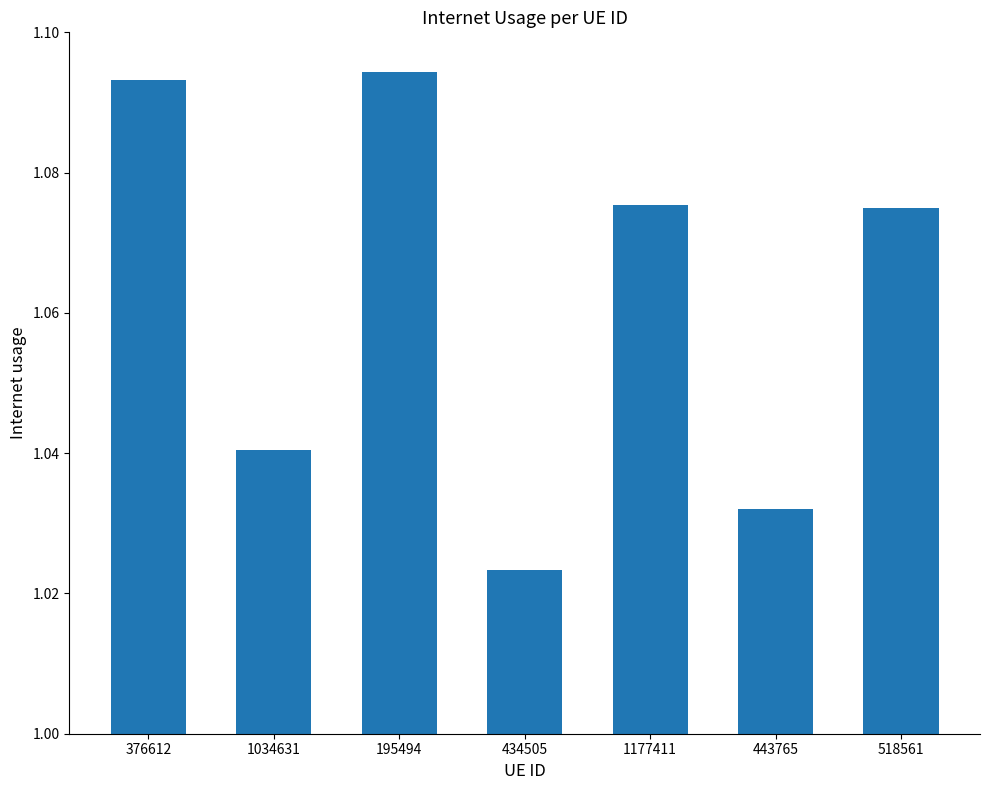

Where is the data nearest to the value 1?

434505